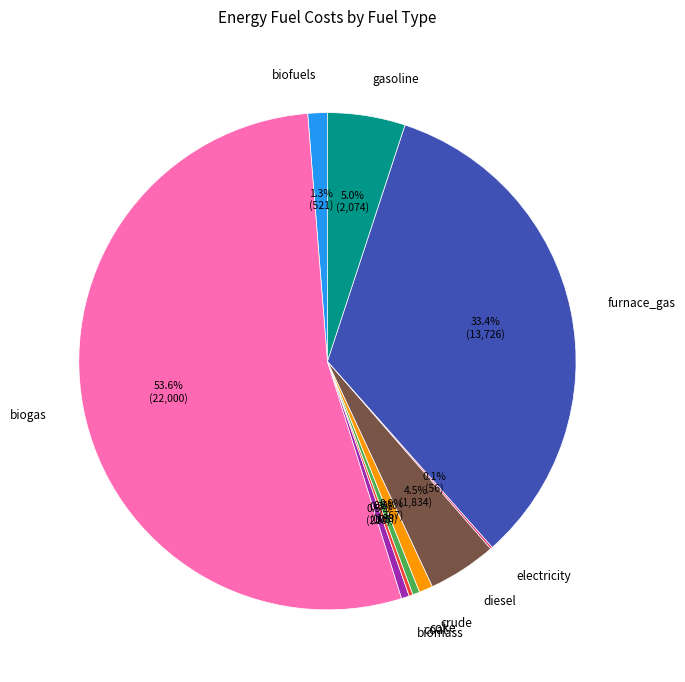

What percentage do coke and furnace_gas together represent?

33.9%